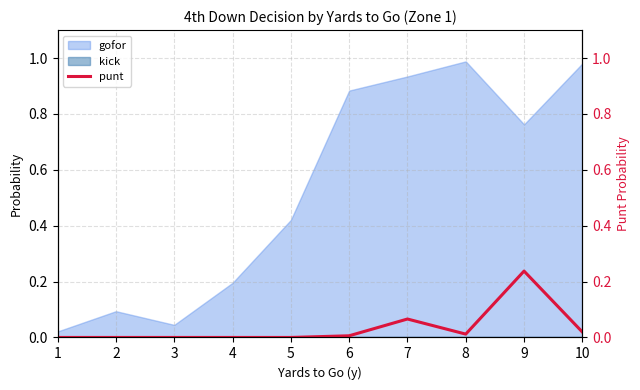

How many categories are shown in the chart?

10